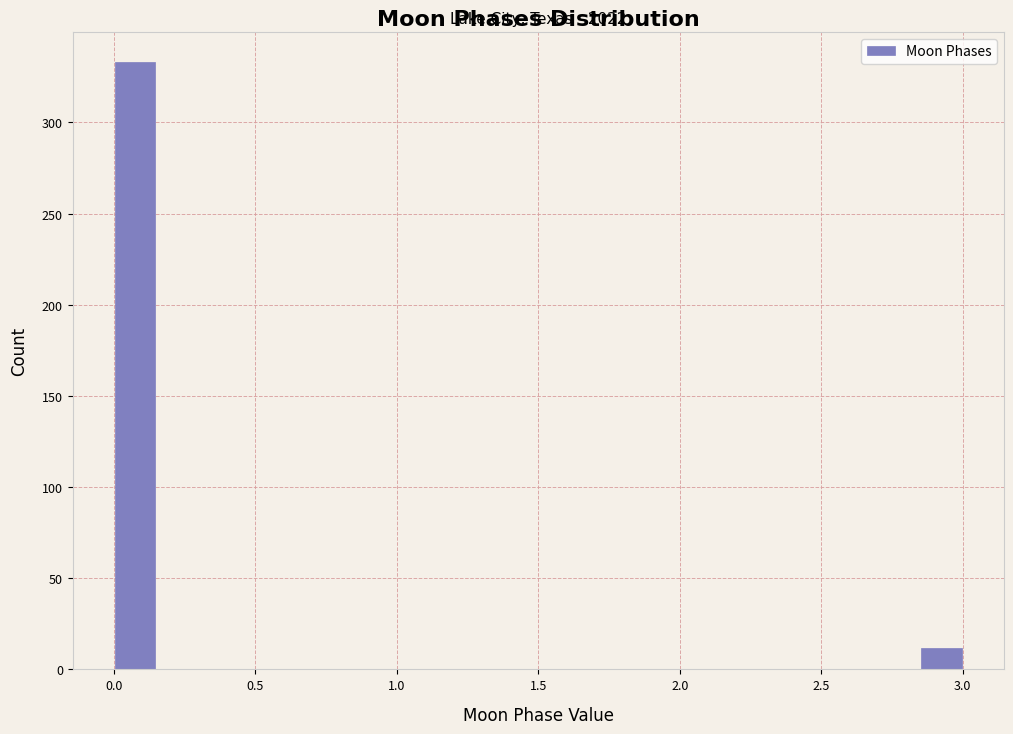

Read against the x-axis, roughly where is the centre of the tallest bar?

0.10